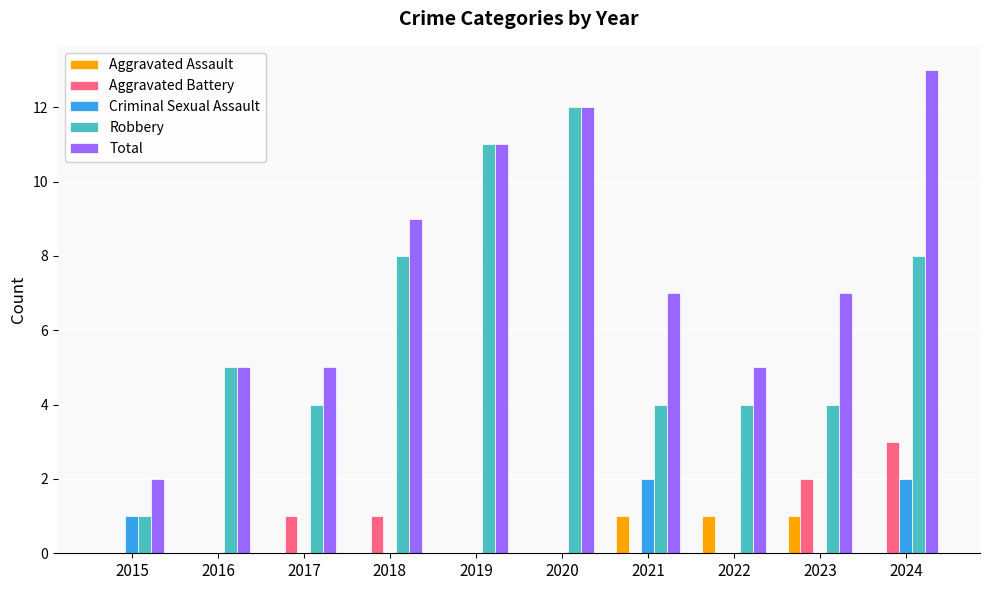

At which label does Total first exceed 7?

2018